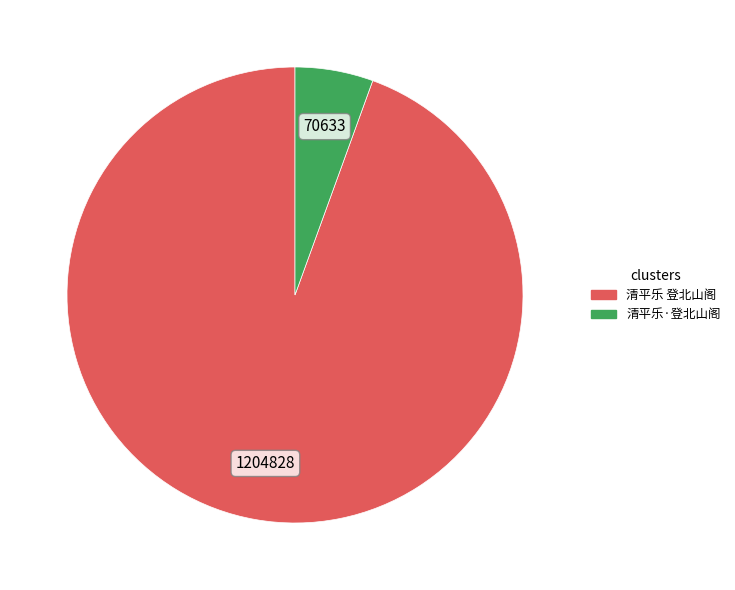

Which category accounts for the majority?

清平乐 登北山阁